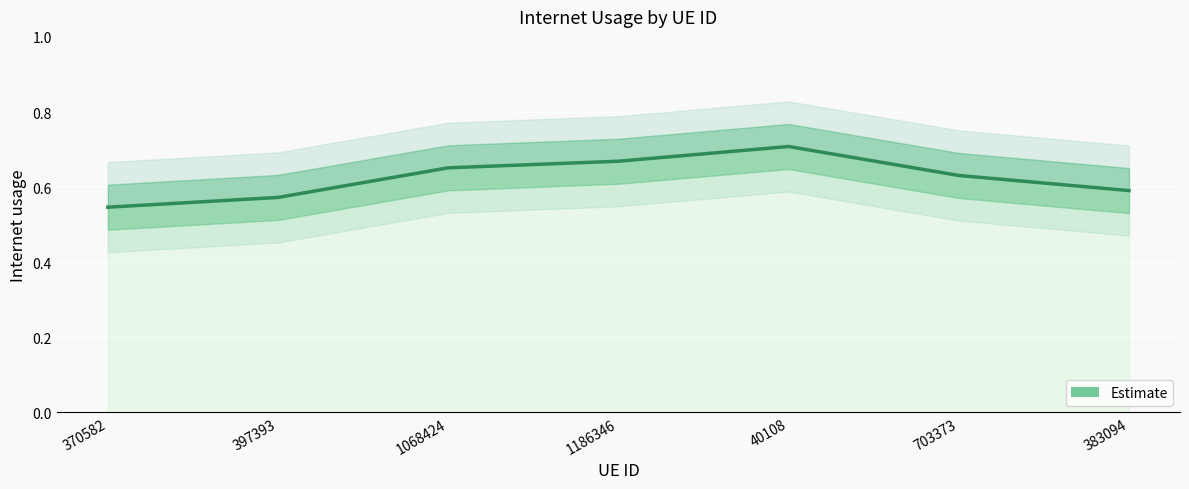

List the labels in order of value, smallest first.

370582, 397393, 383094, 703373, 1068424, 1186346, 40108